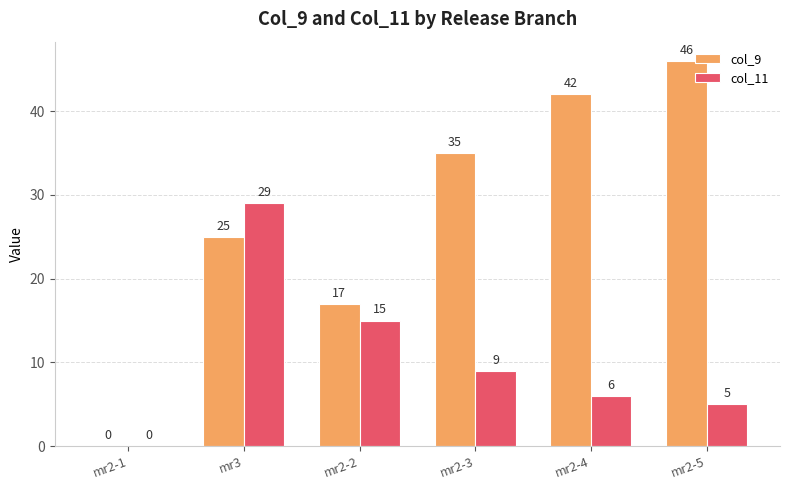

Reading right to left, what are all the values shown in this chart?

col_9: 46	42	35	17	25	0
col_11: 5	6	9	15	29	0